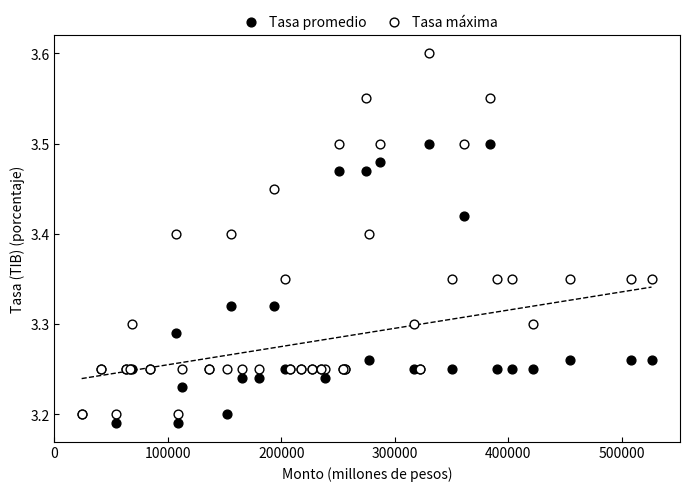

Which series contains the lowest Y value?

Tasa promedio